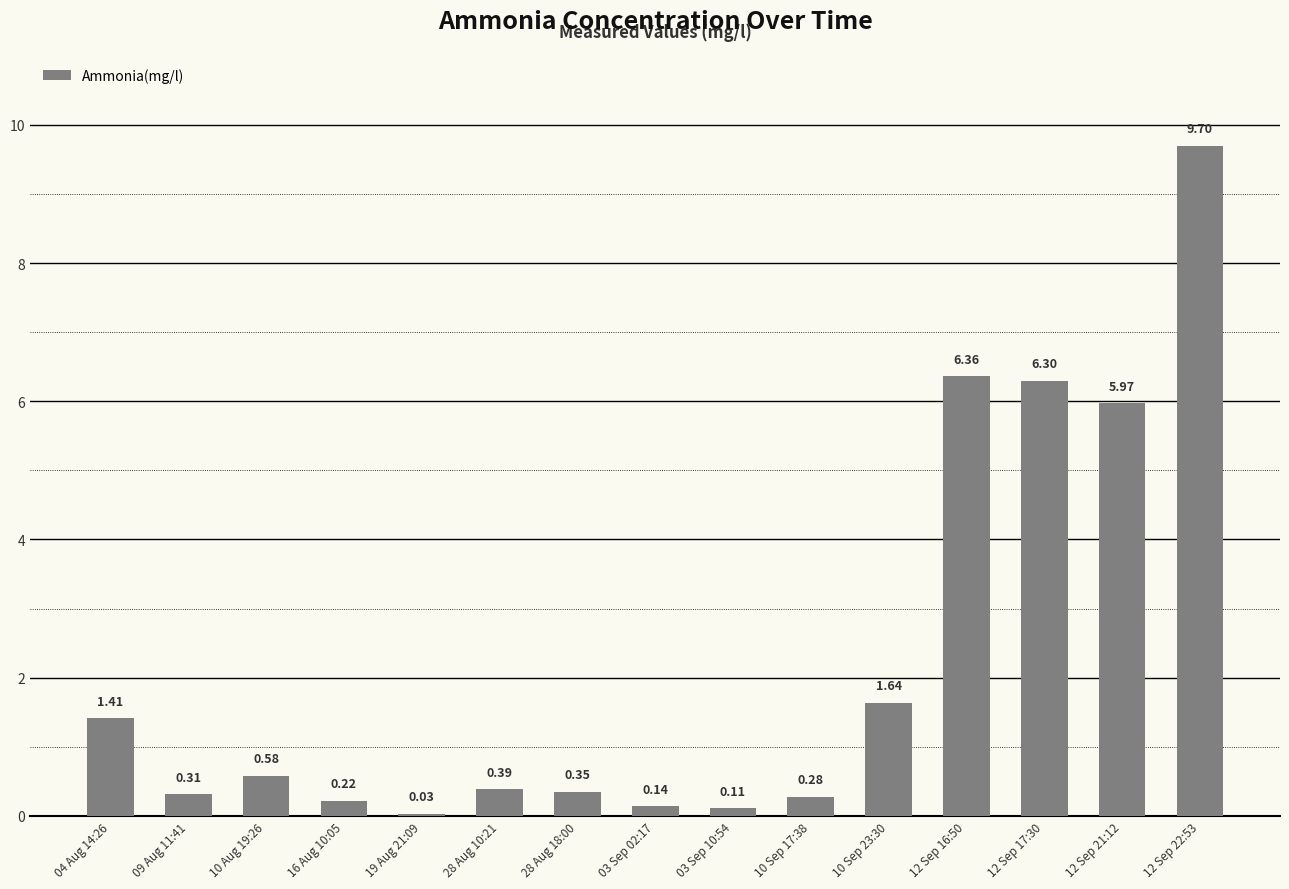

What is the change in value from 28 Aug 10:21 to 12 Sep 22:53?

+9.3